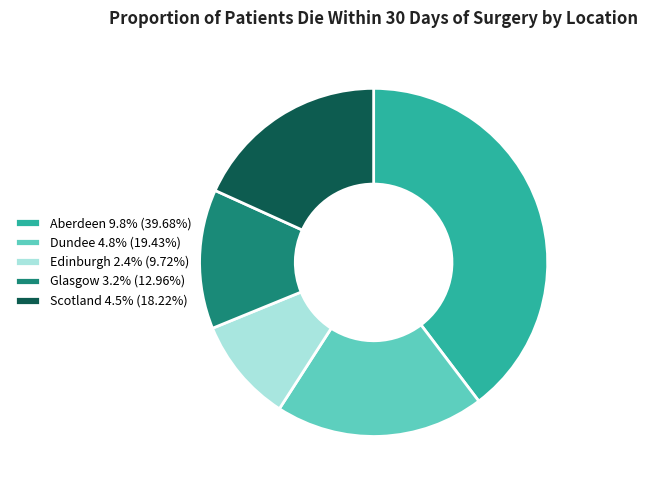

Combined, do Aberdeen 9.8% (39.68%) and Edinburgh 2.4% (9.72%) account for over 50%?

No